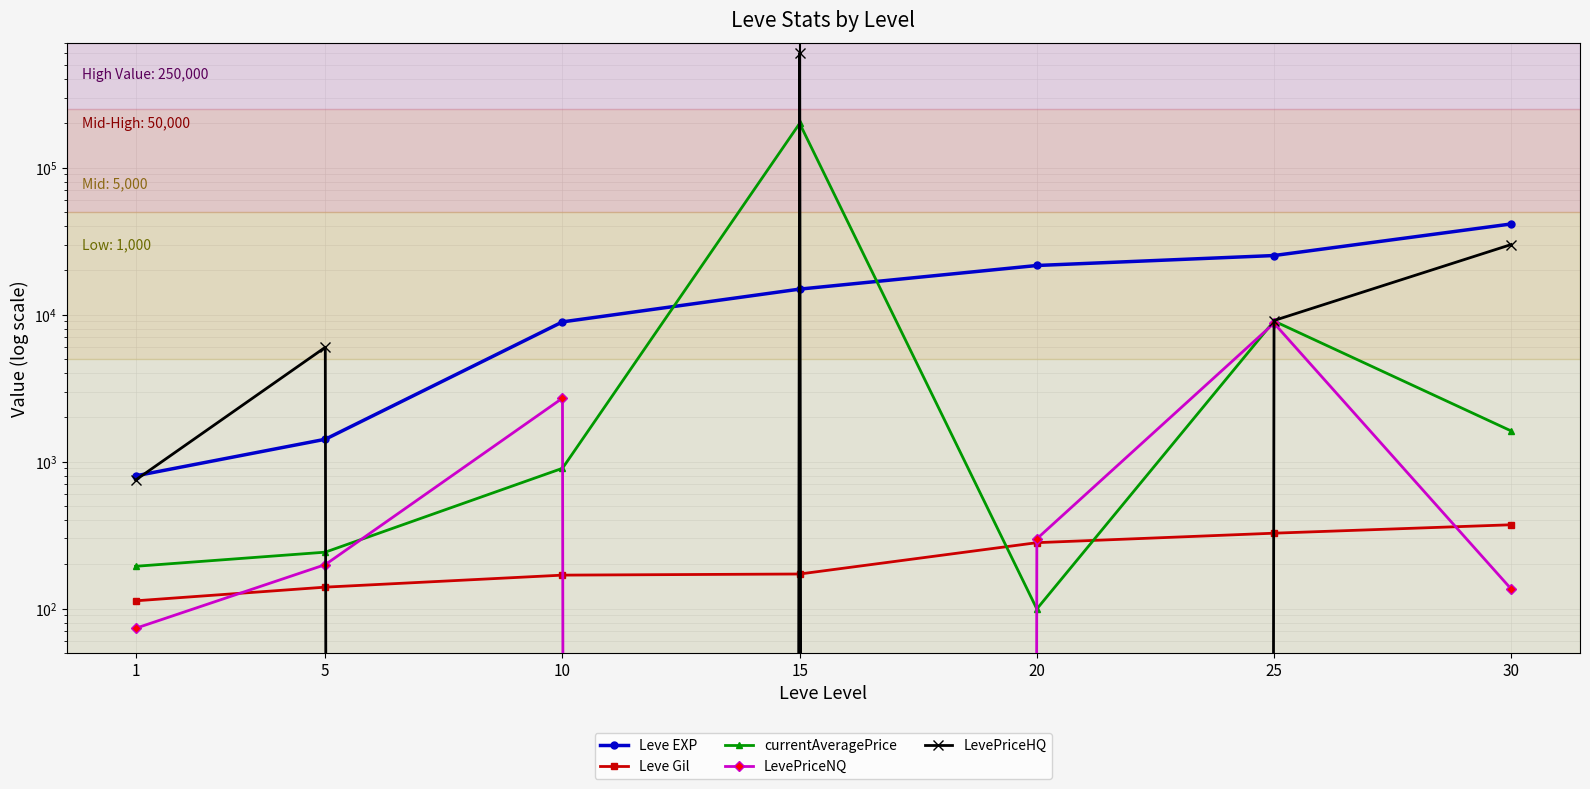

How many categories are shown in the chart?

7